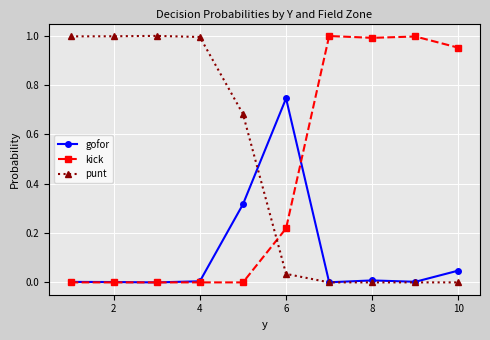

List the series in order of their overall mean, highest first.

punt, kick, gofor